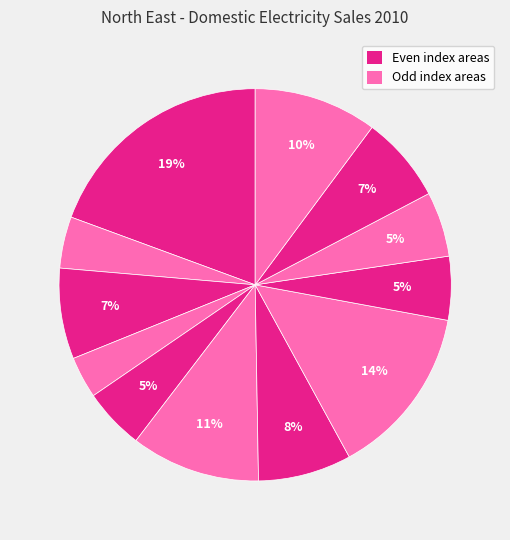

Count the number of slices in the pie.

12